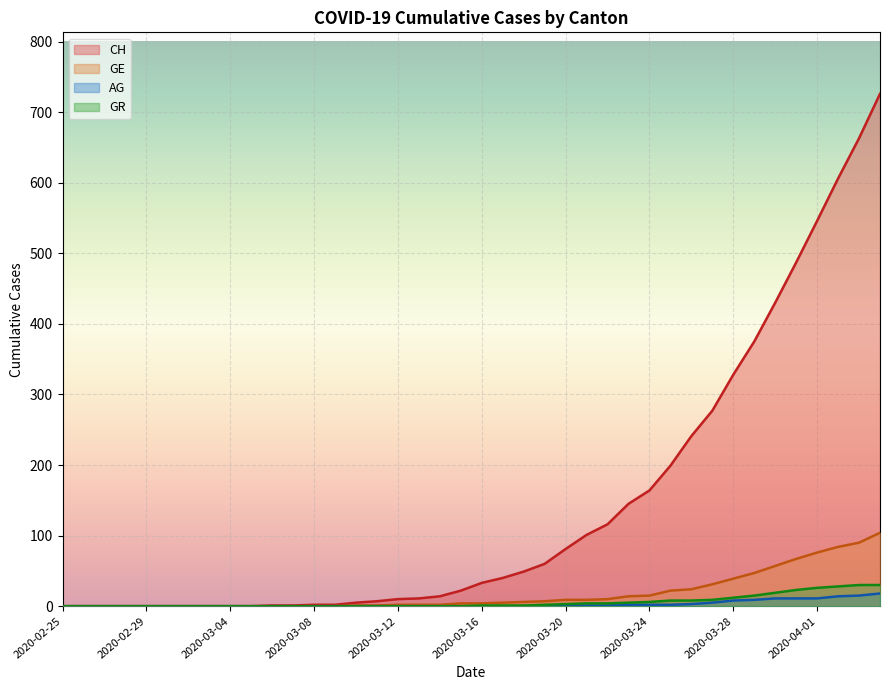

Is it true that AG equals -8 at 2020-03-07?

False